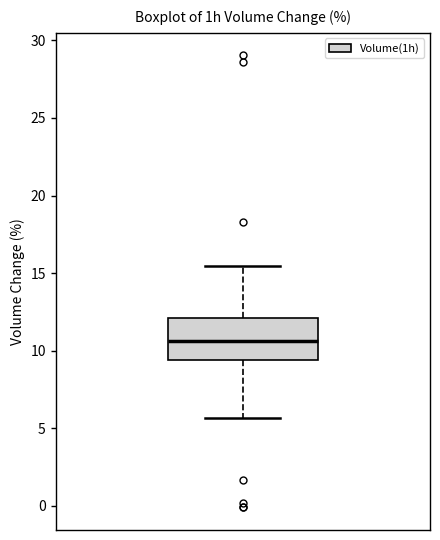

Transcribe this box plot: give where the median line is, the range the box spans, and where the two whiskers end, as read against the y-axis. The values are not printed on the chart, so give them approximately, as read against the axis.

median 10.5, box 9.5 to 12.0, whiskers 5.5 to 15.5